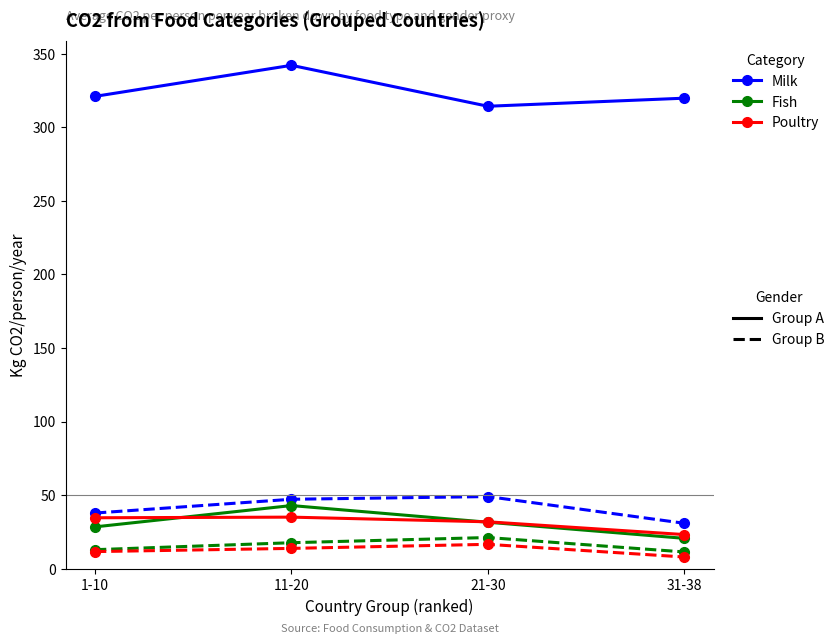

What is the smallest value displayed?

7.9